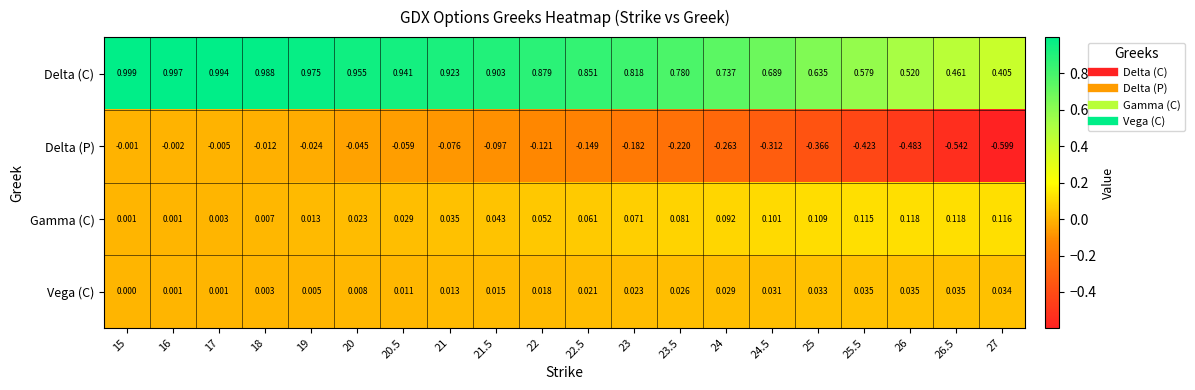

Which series has the largest total across all categories?

Delta (C)